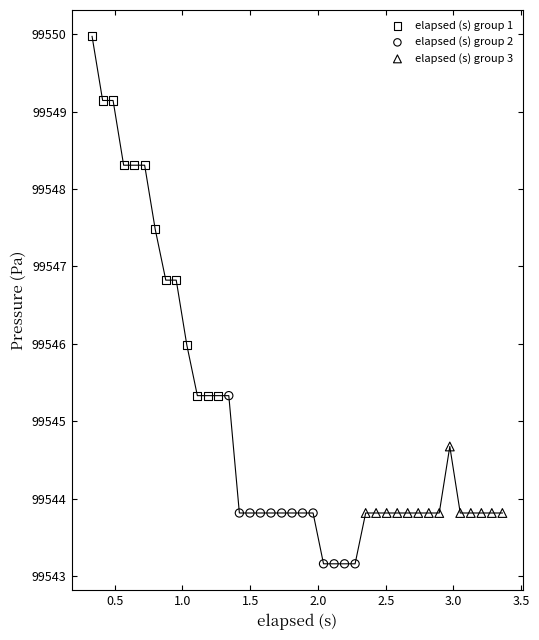

Which series contains the highest Y value?

elapsed (s) group 1